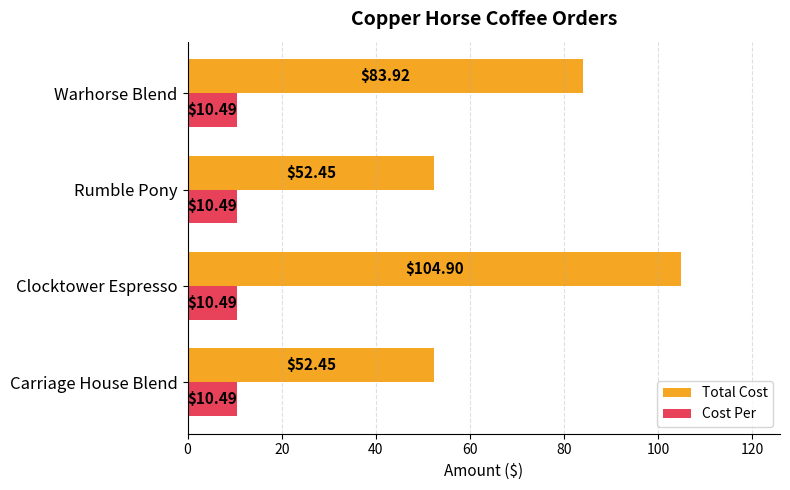

Rank the series by their maximum value, from highest to lowest.

Total Cost, Cost Per